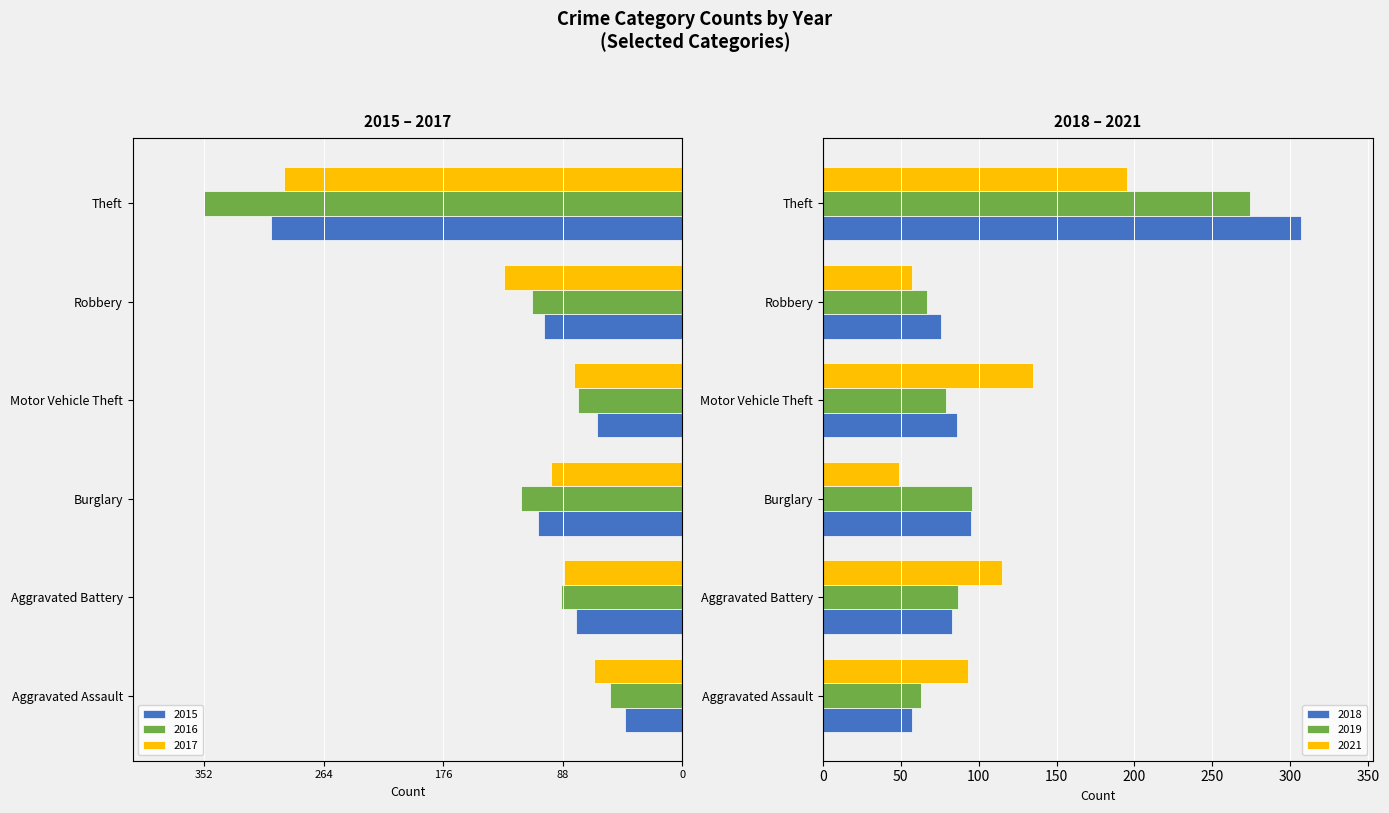

At how many categories does at least one series exceed -204?

6